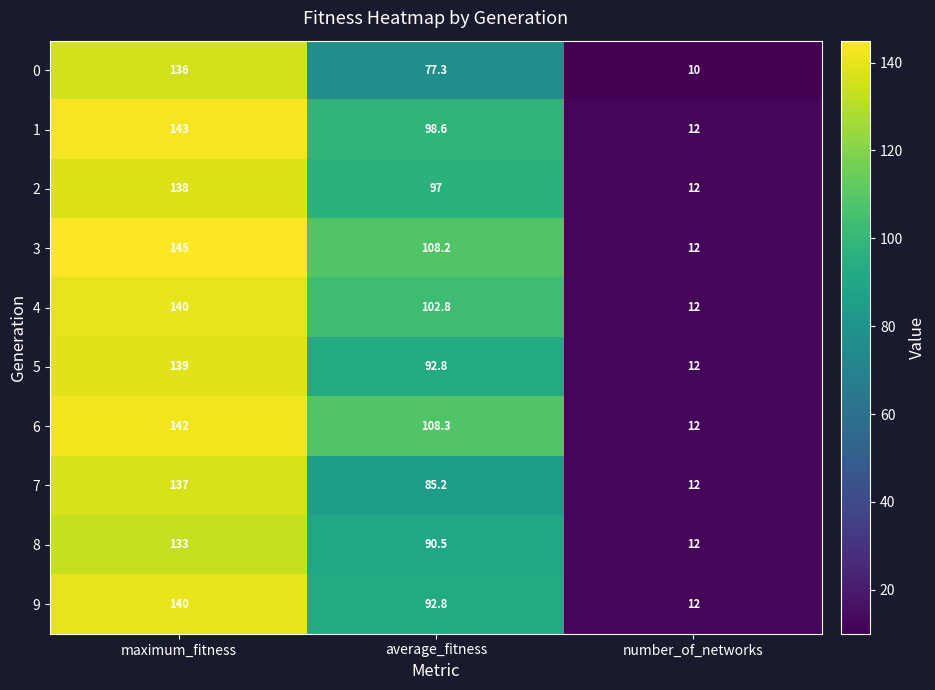

Count the number of data series in this chart.

10